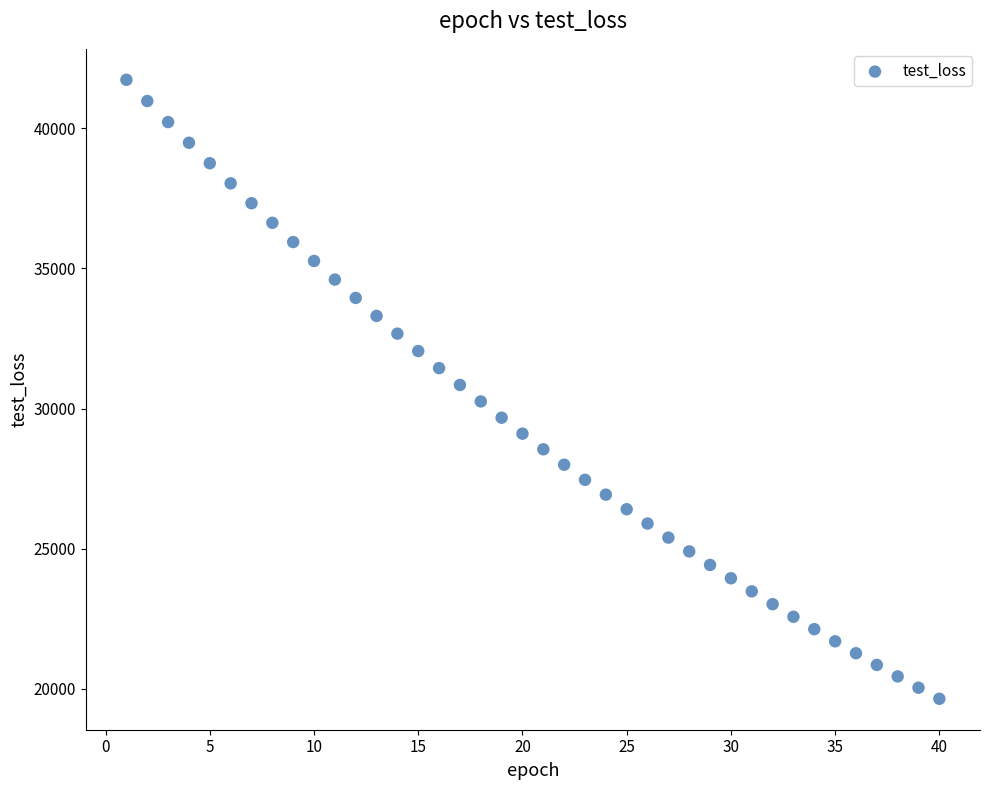

What is the range of X values (max minus min)?

39.0